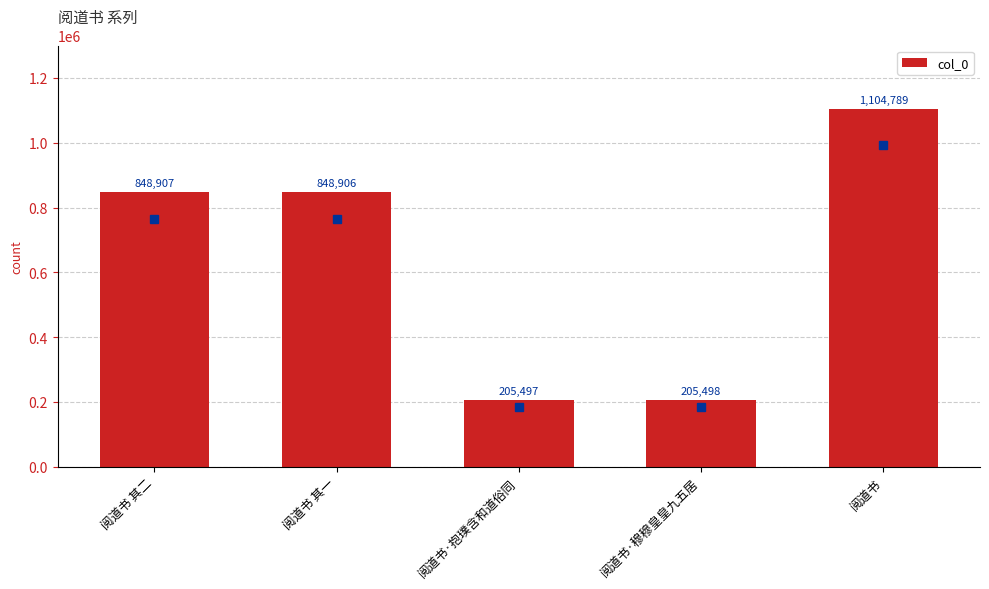

What position from the left is 阅道书 其二?

1